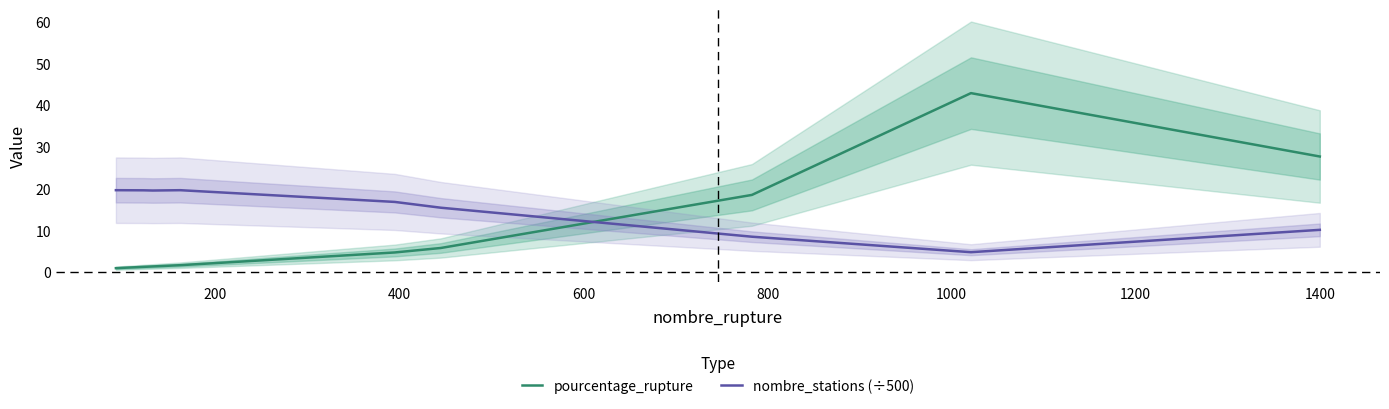

At how many categories does at least one series exceed 21?

2